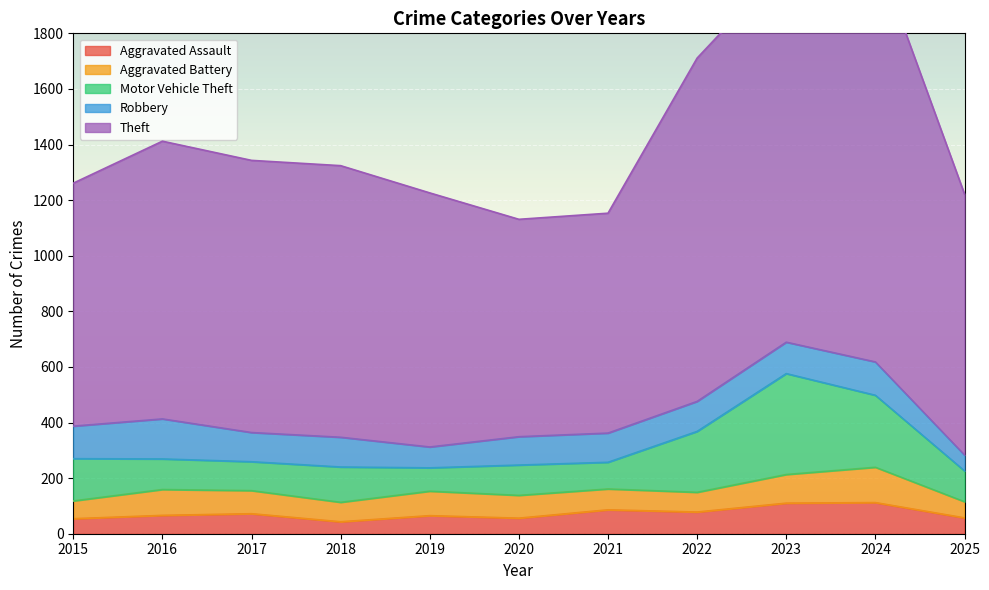

Reading left to right, list all the values displayed in this chart.

Aggravated Assault: 54	66	72	43	65	56	86	78	110	112	57
Aggravated Battery: 64	93	83	70	88	82	75	71	103	127	58
Motor Vehicle Theft: 152	110	104	127	84	109	96	219	363	259	111
Robbery: 117	144	105	107	75	102	105	108	113	120	57
Theft: 874	999	979	977	914	782	791	1235	1363	1482	939